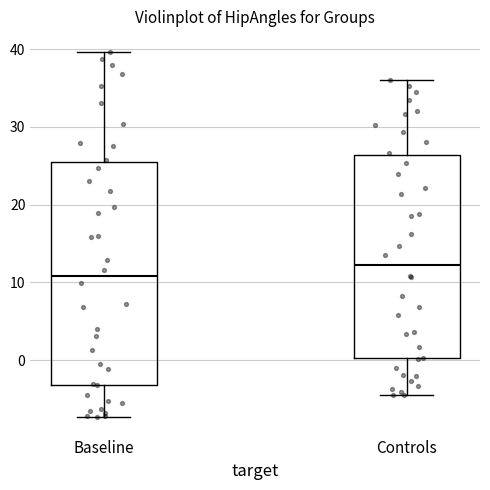

Which box is the tallest, from its lower edge to its upper edge?

Baseline